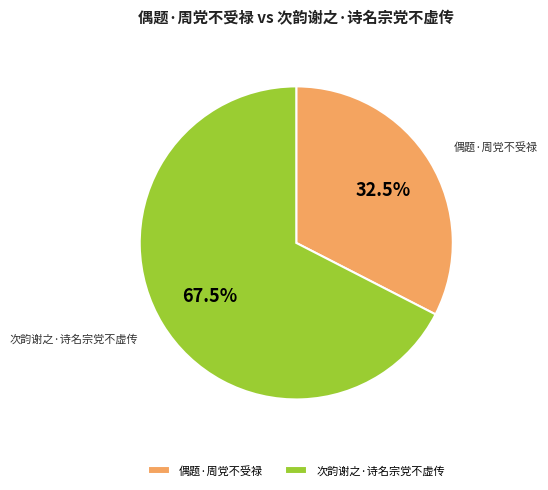

How many segments does this pie chart have?

2